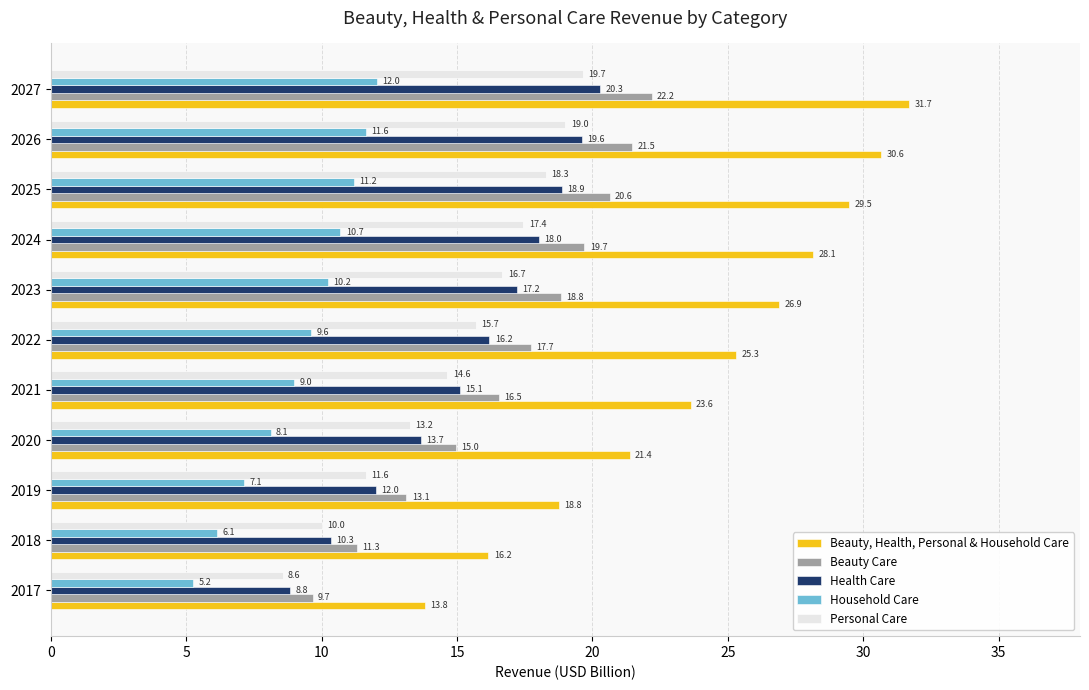

Is the value of Household Care at 2024 greater than the value of Beauty, Health, Personal & Household Care at 2025?

No